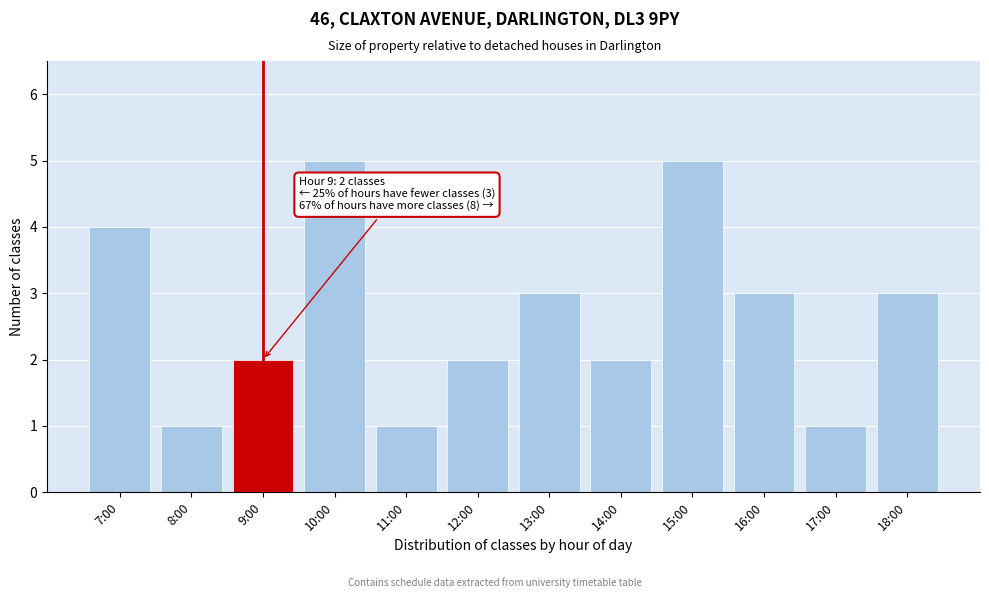

Reading left to right, extract all data points from this chart.

4	1	2	5	1	2	3	2	5	3	1	3